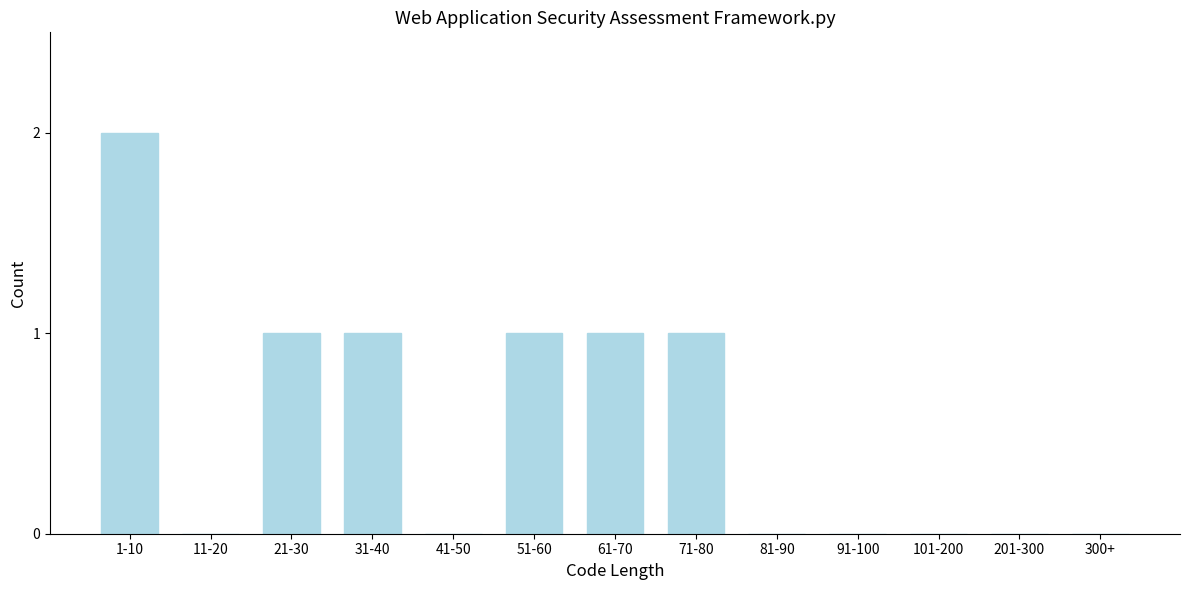

Reading left to right, what are all the values shown in this chart?

1-10=2	11-20=0	21-30=1	31-40=1	41-50=0	51-60=1	61-70=1	71-80=1	81-90=0	91-100=0	101-200=0	201-300=0	300+=0